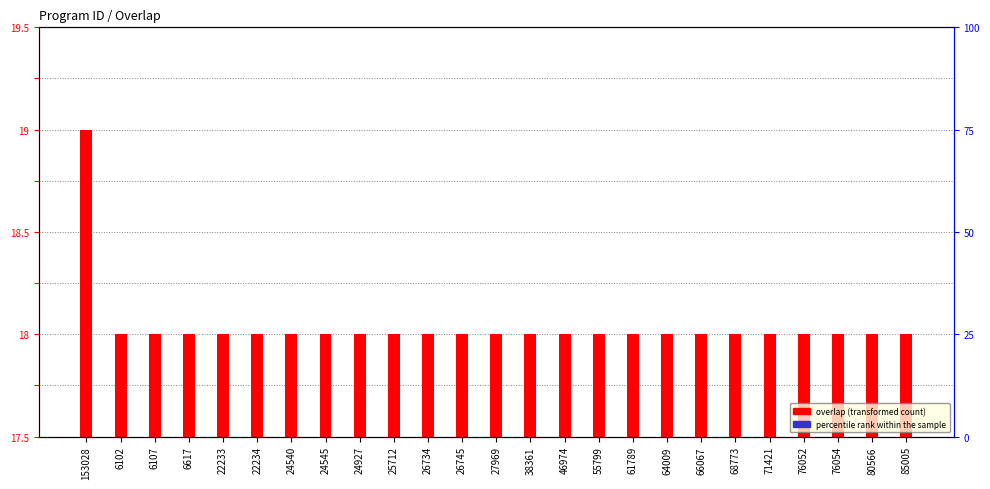

Which series reaches the maximum Y coordinate?

overlap